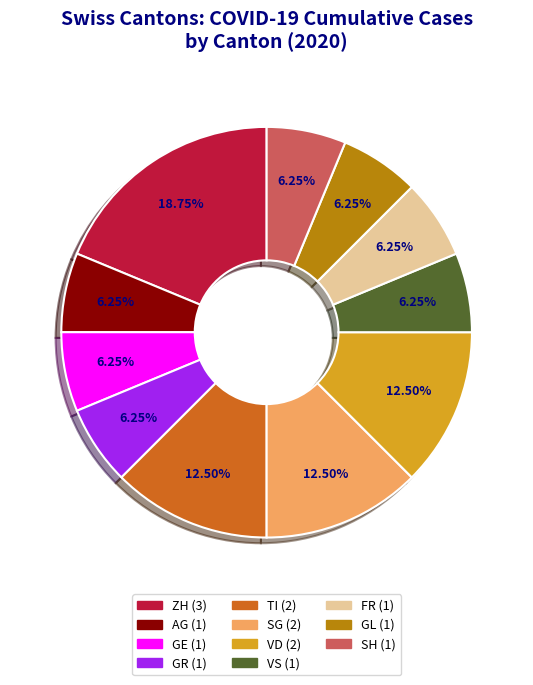

Does any single category account for the majority?

No